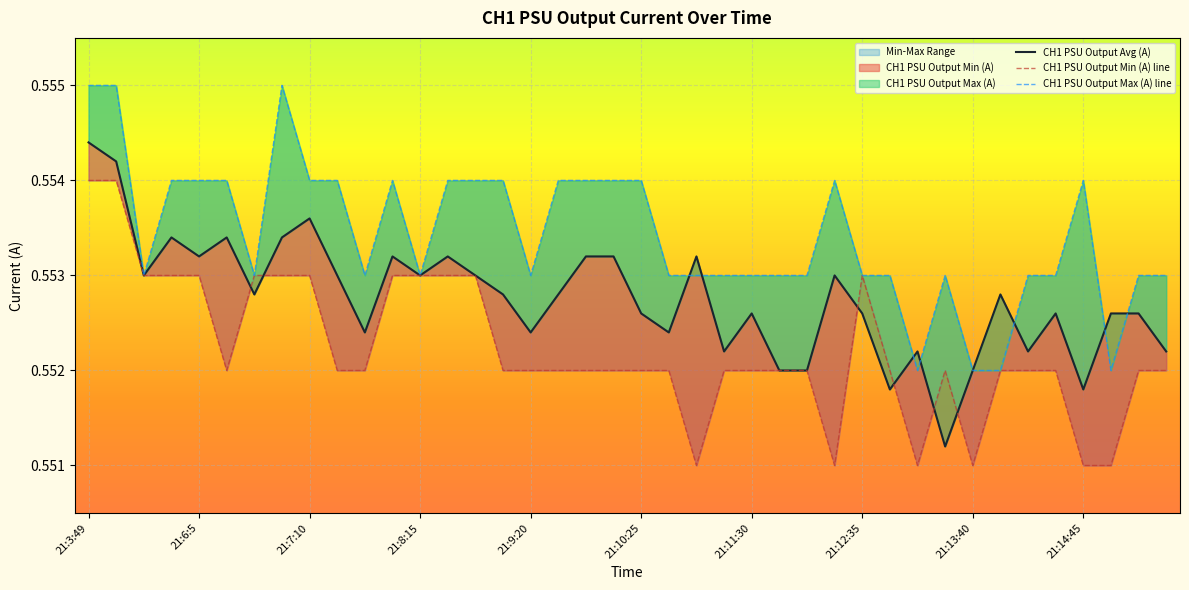

Where is CH1 PSU Output Max (A) nearest to the value 0?

21:13:7